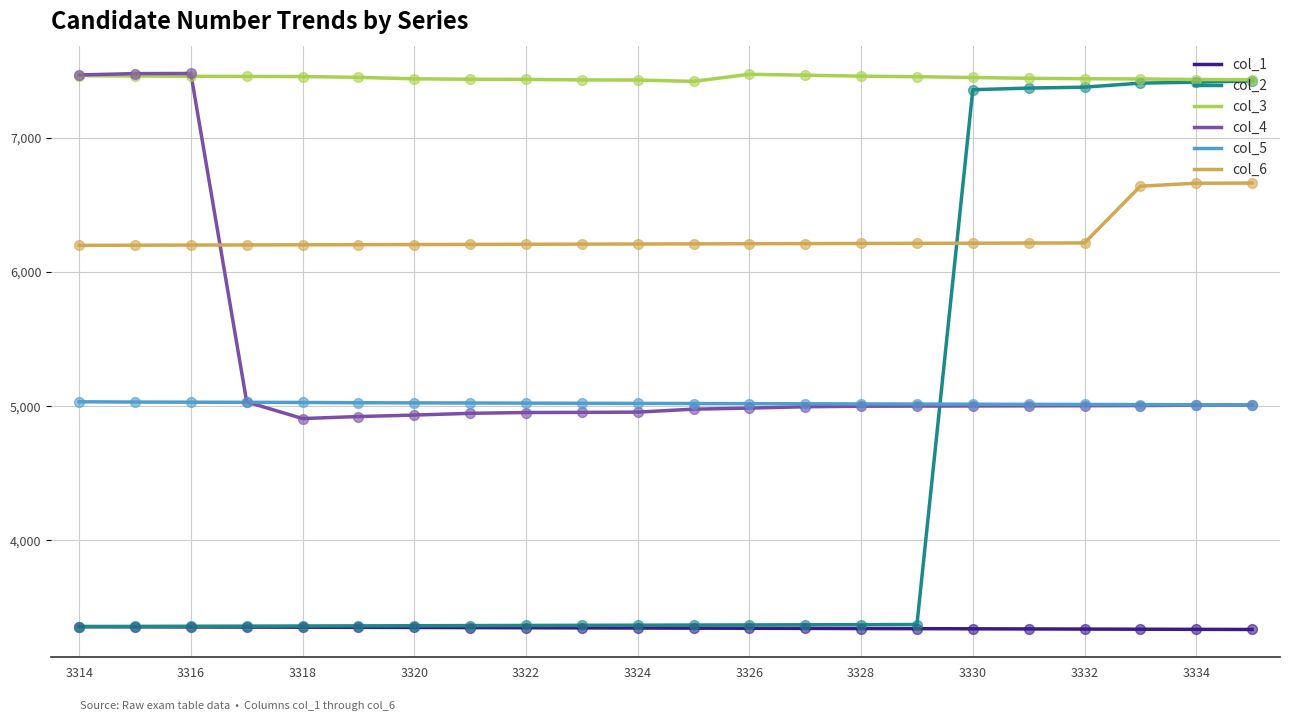

Which series has the largest total across all categories?

col_3